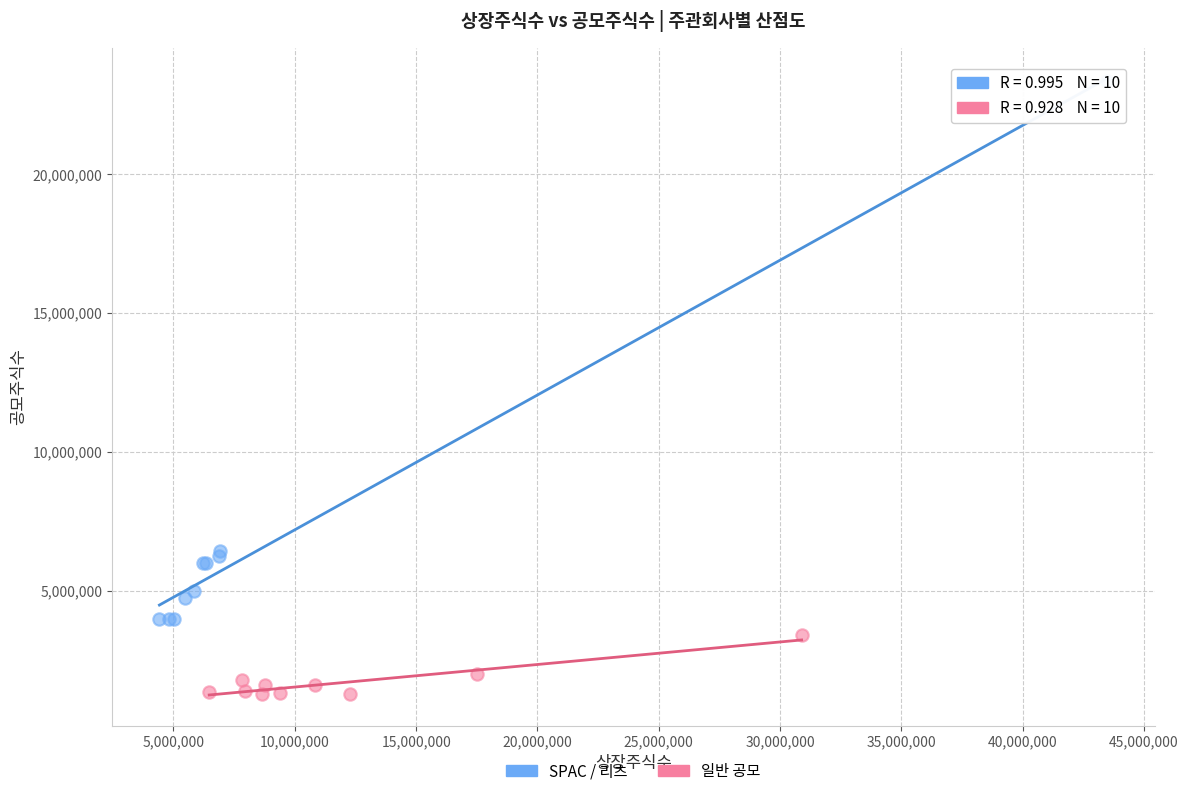

What are all the series names shown in the legend?

SPAC / 리츠, 일반 공모